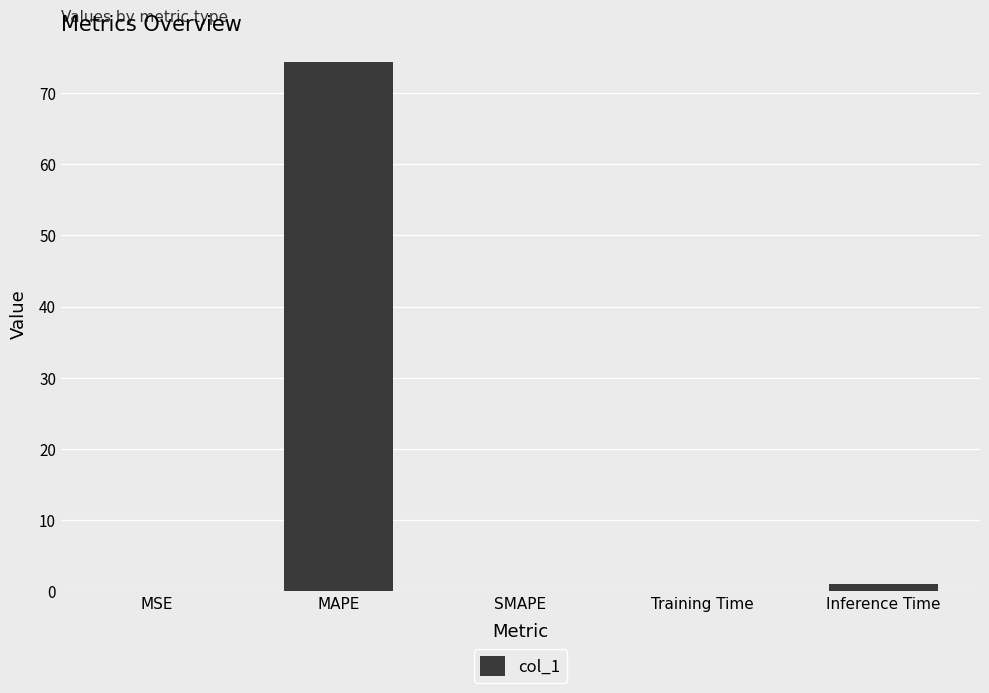

Is it true that the value at SMAPE is 0.0?

True